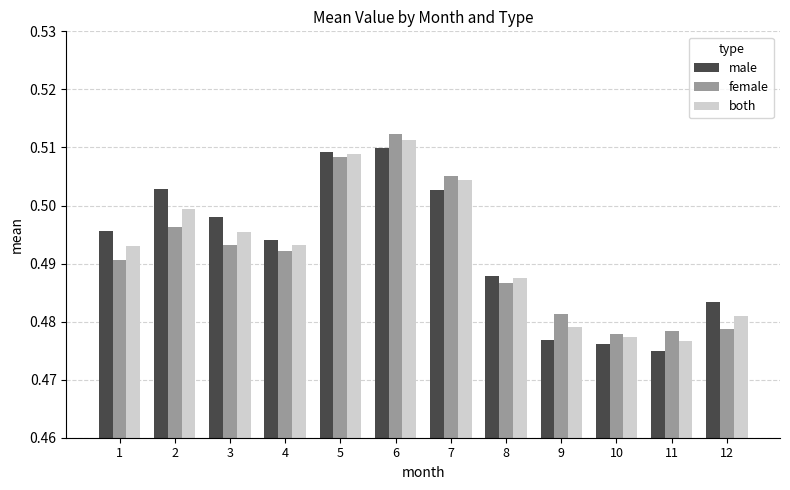

What is the sum of all female values?

5.9